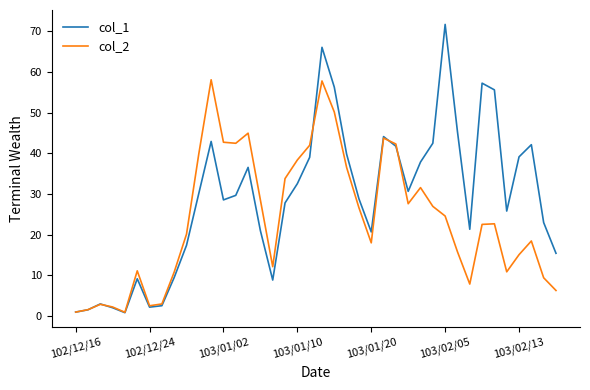

What is the difference between the maximum and minimum values in the col_2 series?

57.1